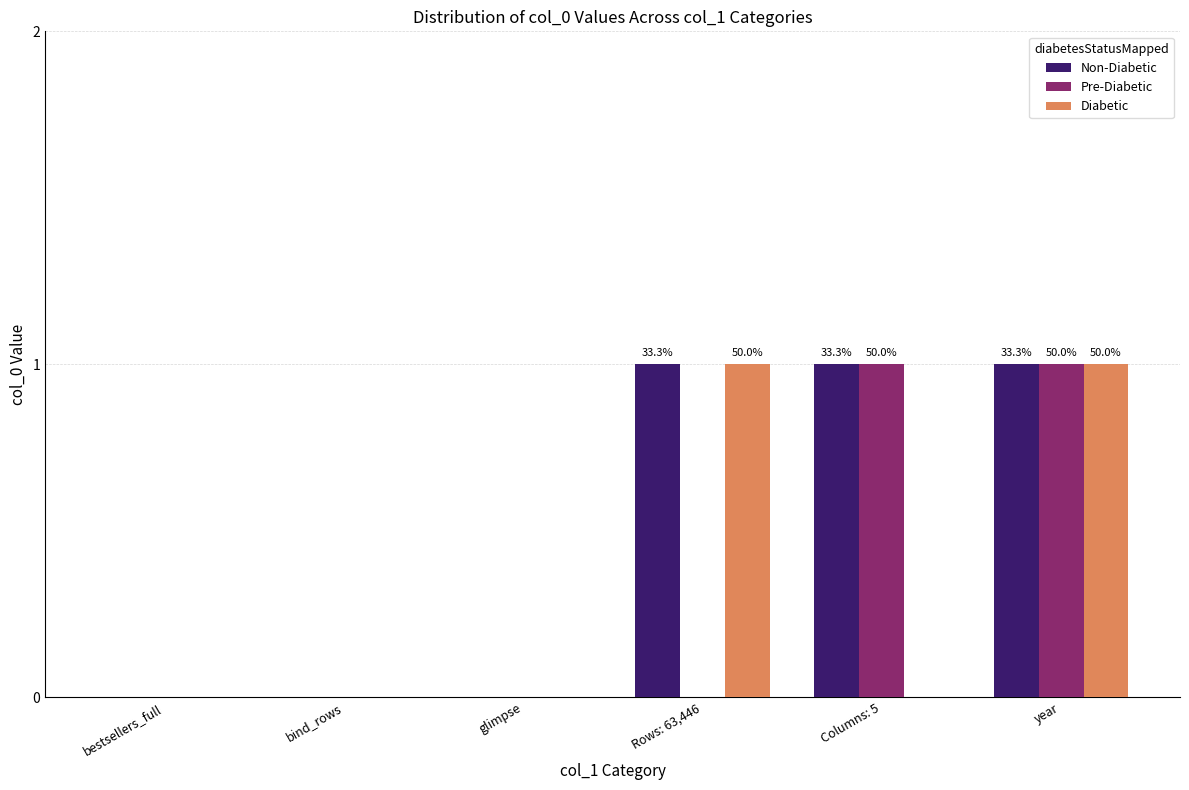

Reading right to left, extract all data points from this chart.

Non-Diabetic: 1	1	1	0	0	0
Pre-Diabetic: 1	1	0	0	0	0
Diabetic: 1	0	1	0	0	0